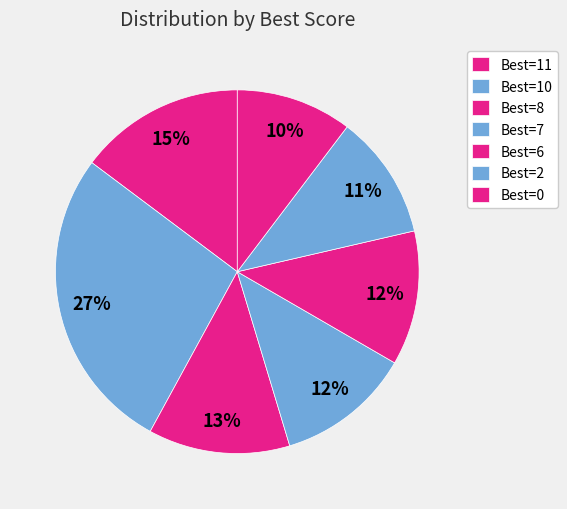

Count the number of slices in the pie.

7